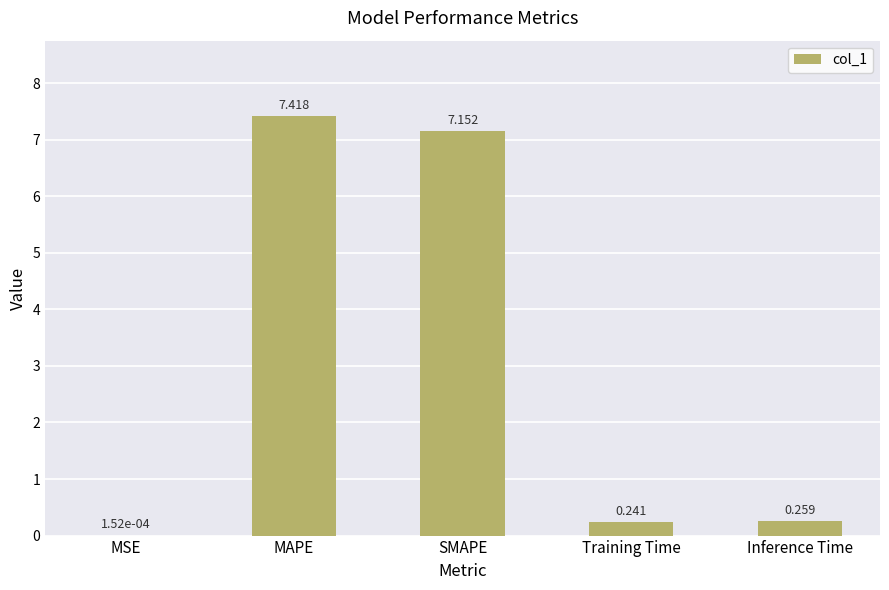

Which label corresponds to the largest value in the chart?

MAPE